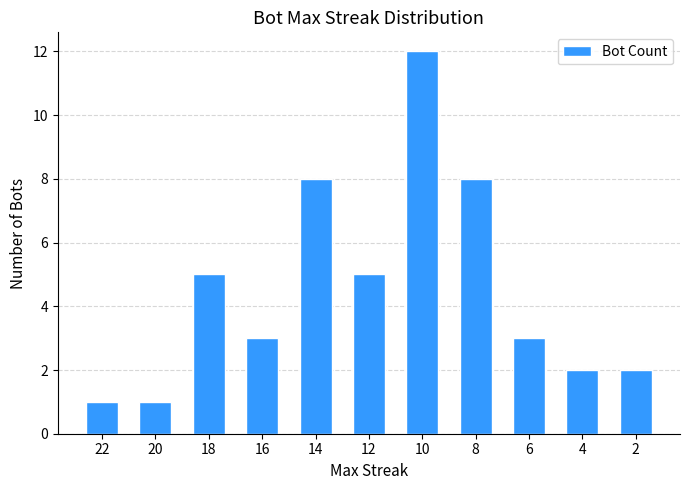

The chart shows a value of 1 at 22. True or false?

True